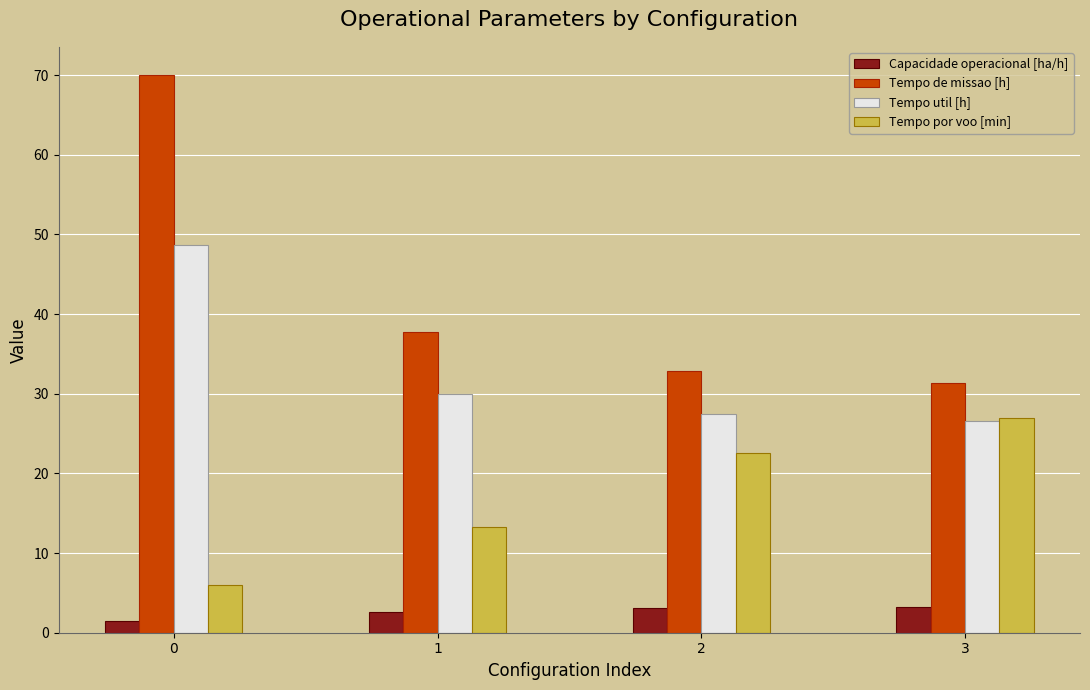

How many data points in Capacidade operacional [ha/h] are less than 3?

2